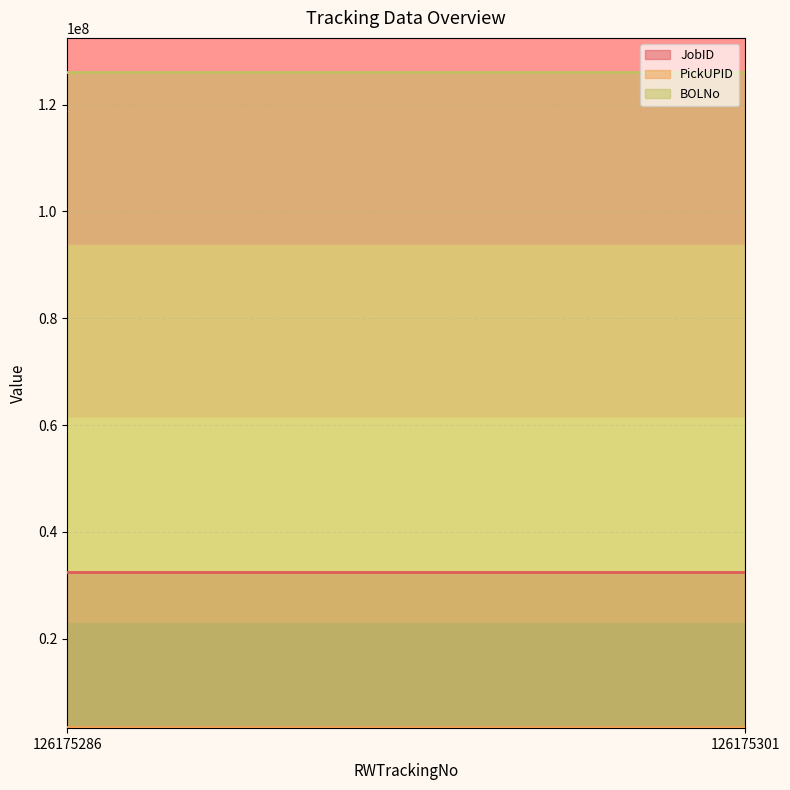

At which label is BOLNo closest to 126175304?

126175286